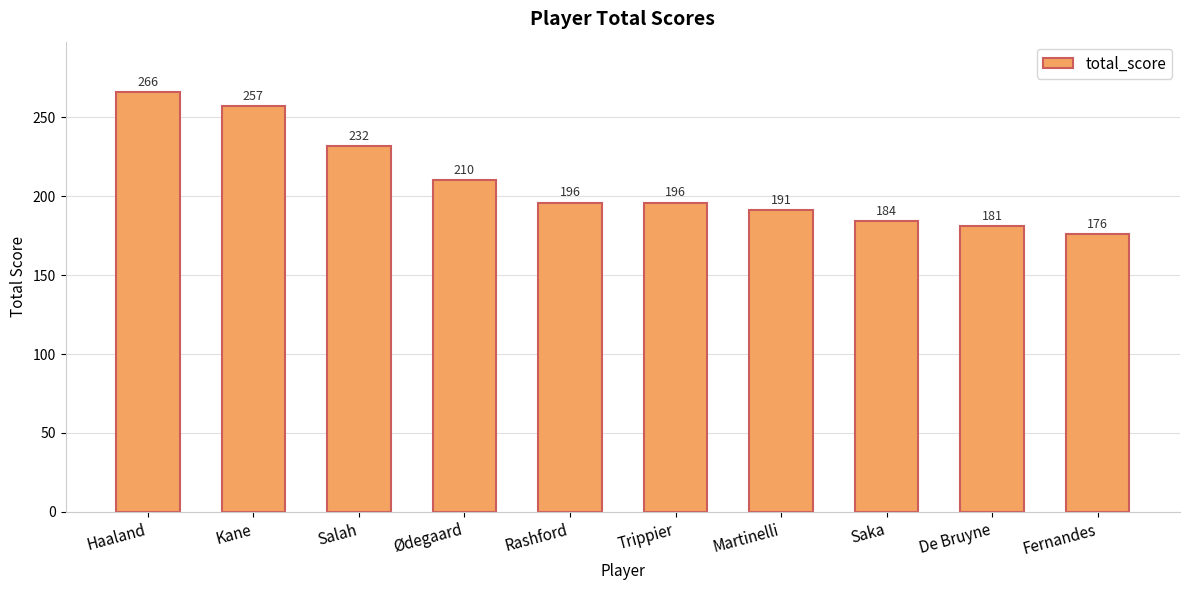

What is the sum of all values?

2089